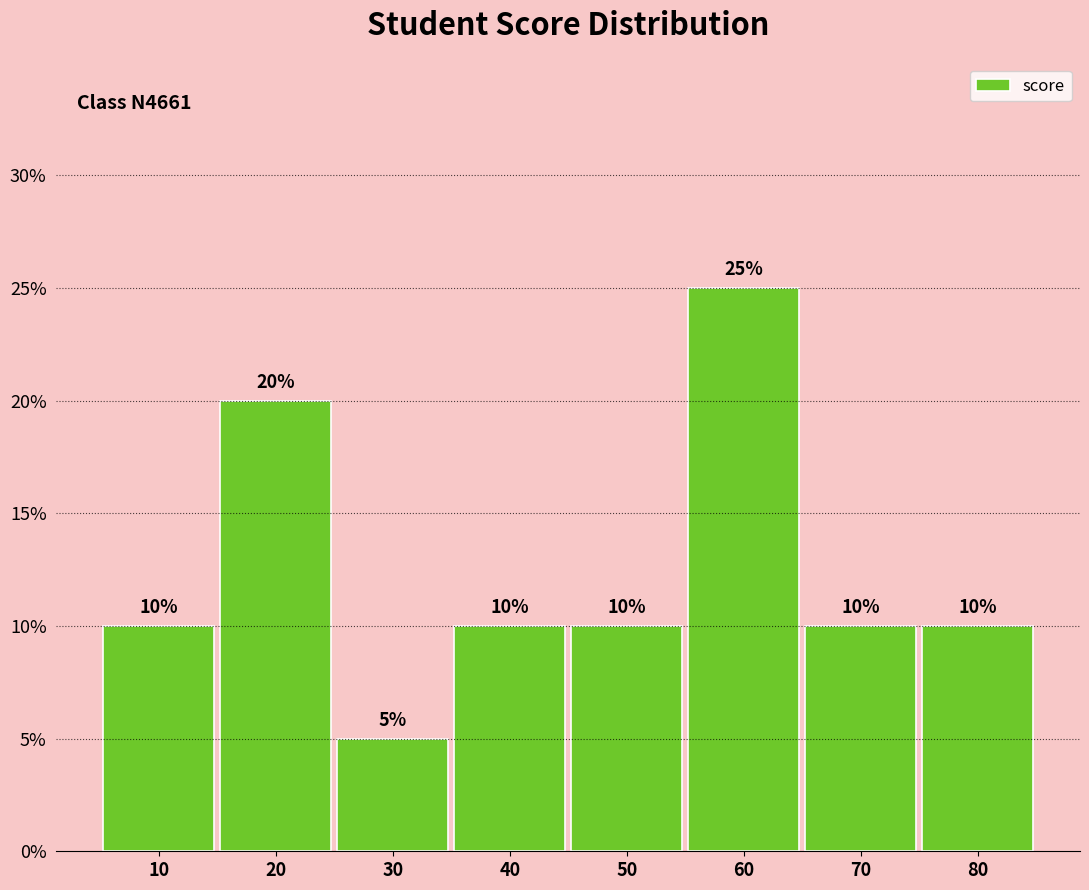

Reading left to right, extract all data points from this chart.

10=10	20=20	30=5	40=10	50=10	60=25	70=10	80=10